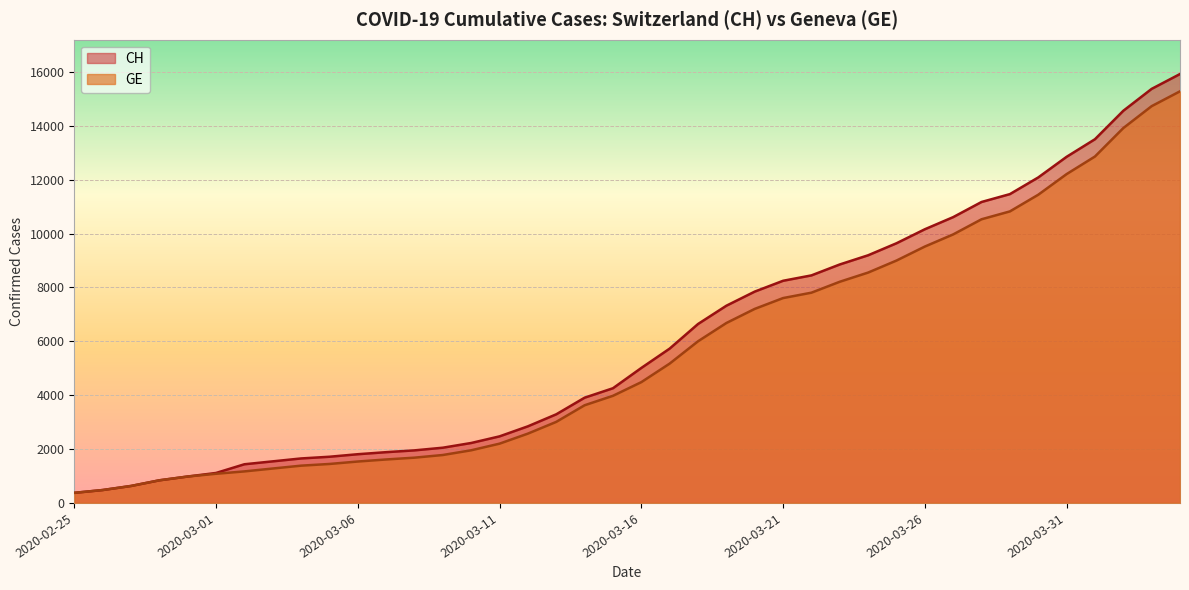

Reading left to right, what are all the values shown in this chart?

CH: 375	479	630	840	981	1113	1436	1544	1652	1715	1809	1885	1952	2051	2226	2472	2845	3291	3908	4259	5012	5731	6644	7323	7847	8249	8449	8855	9196	9642	10162	10613	11175	11467	12086	12852	13505	14561	15375	15926
GE: 375	479	630	840	981	1083	1171	1278	1384	1447	1538	1614	1681	1780	1955	2201	2574	3010	3627	3978	4485	5174	6002	6681	7205	7607	7807	8213	8554	9000	9520	9971	10533	10825	11444	12210	12863	13919	14733	15284